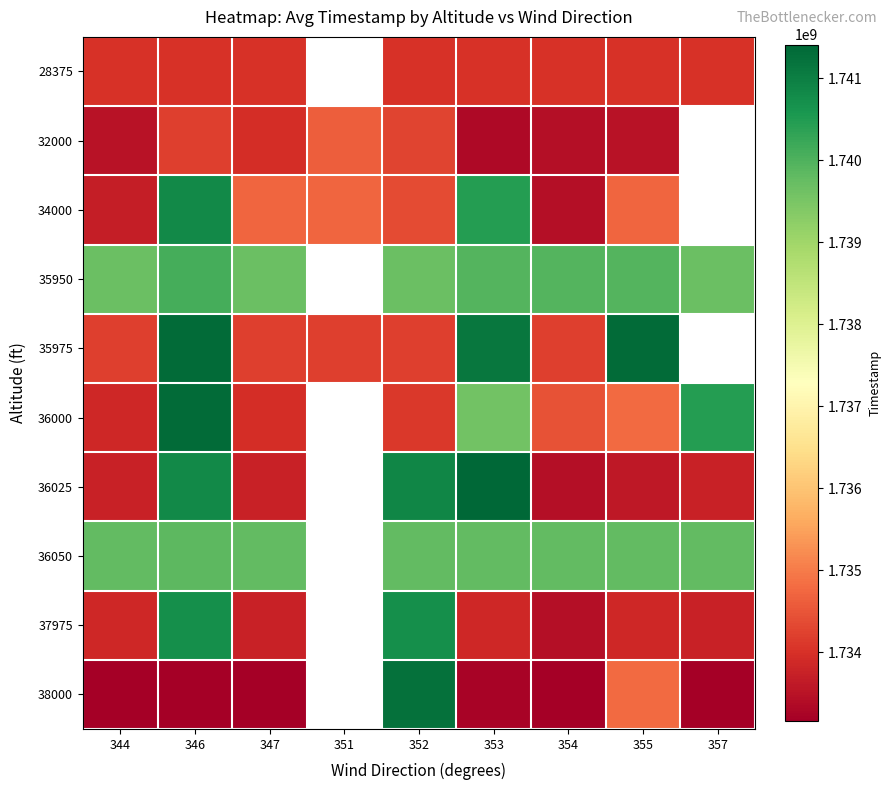

What is the lowest value of the 35975 series?

1734193045.0